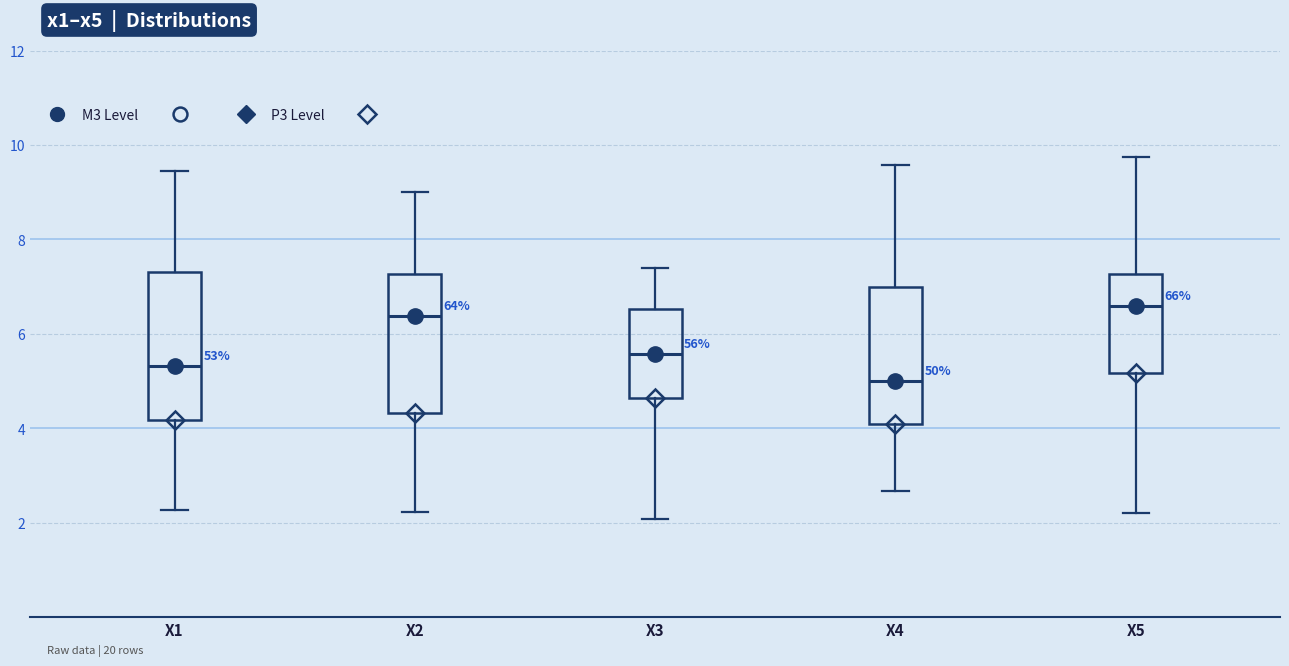

Reading left to right, read every box against the y-axis: the position of its median line, the range the box covers, and the ends of its whiskers. The values are not printed on the chart, so give them approximately, as read against the axis.

X1: median 5.4, box 4.2 to 7.4, whiskers 2.2 to 9.4
X2: median 6.4, box 4.4 to 7.2, whiskers 2.2 to 9.0
X3: median 5.6, box 4.6 to 6.6, whiskers 2.0 to 7.4
X4: median 5.0, box 4.2 to 7.0, whiskers 2.6 to 9.6
X5: median 6.6, box 5.2 to 7.2, whiskers 2.2 to 9.8